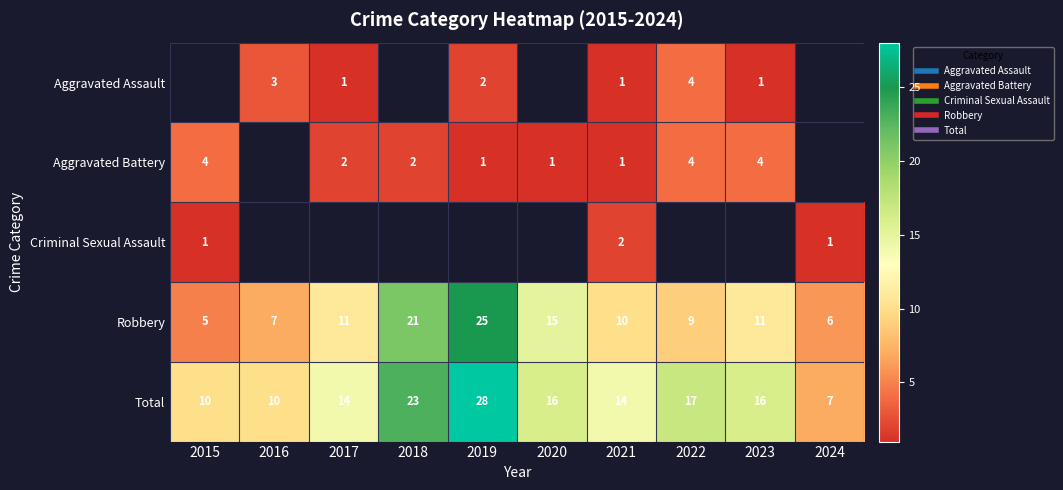

What is the highest value of the Total series?

28.0